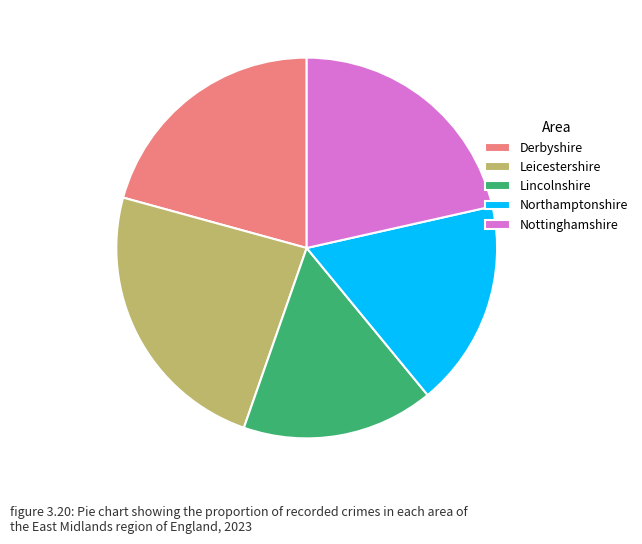

Is it true that Nottinghamshire is 12% of the pie?

False